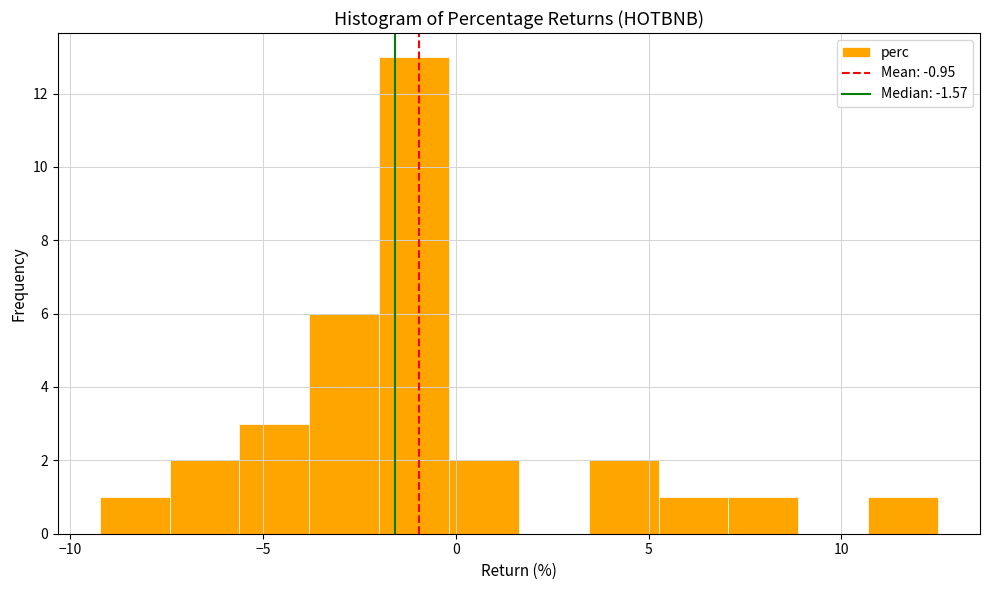

Around what value on the x-axis is the tallest bar? Give the approximate position of its centre, as read against the axis.

-1.0